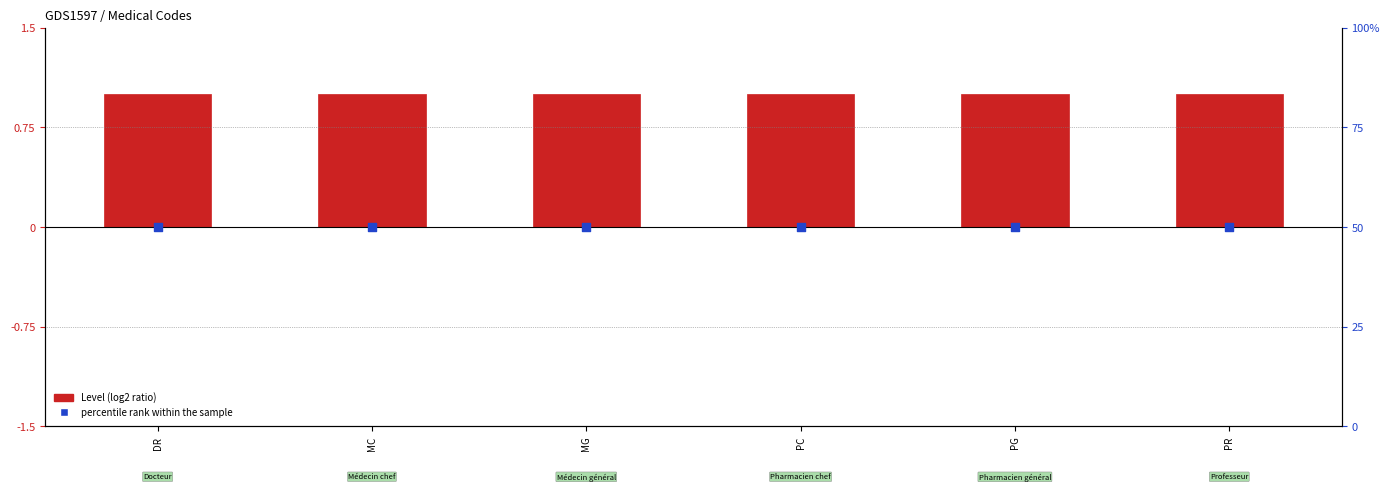

Which series has the widest spread of Y values?

Level